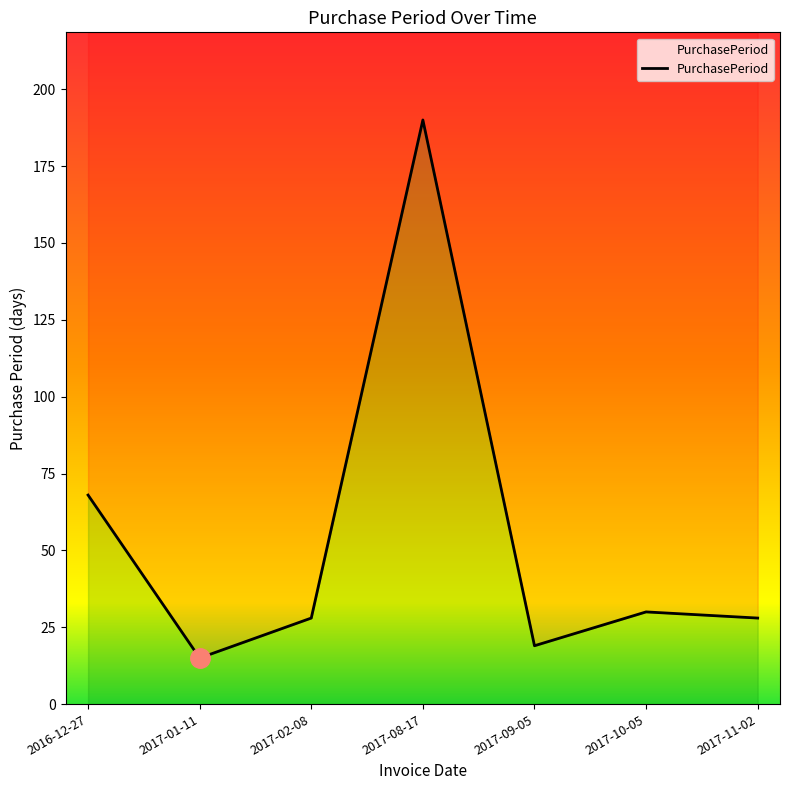

How many data points does each series have?

7